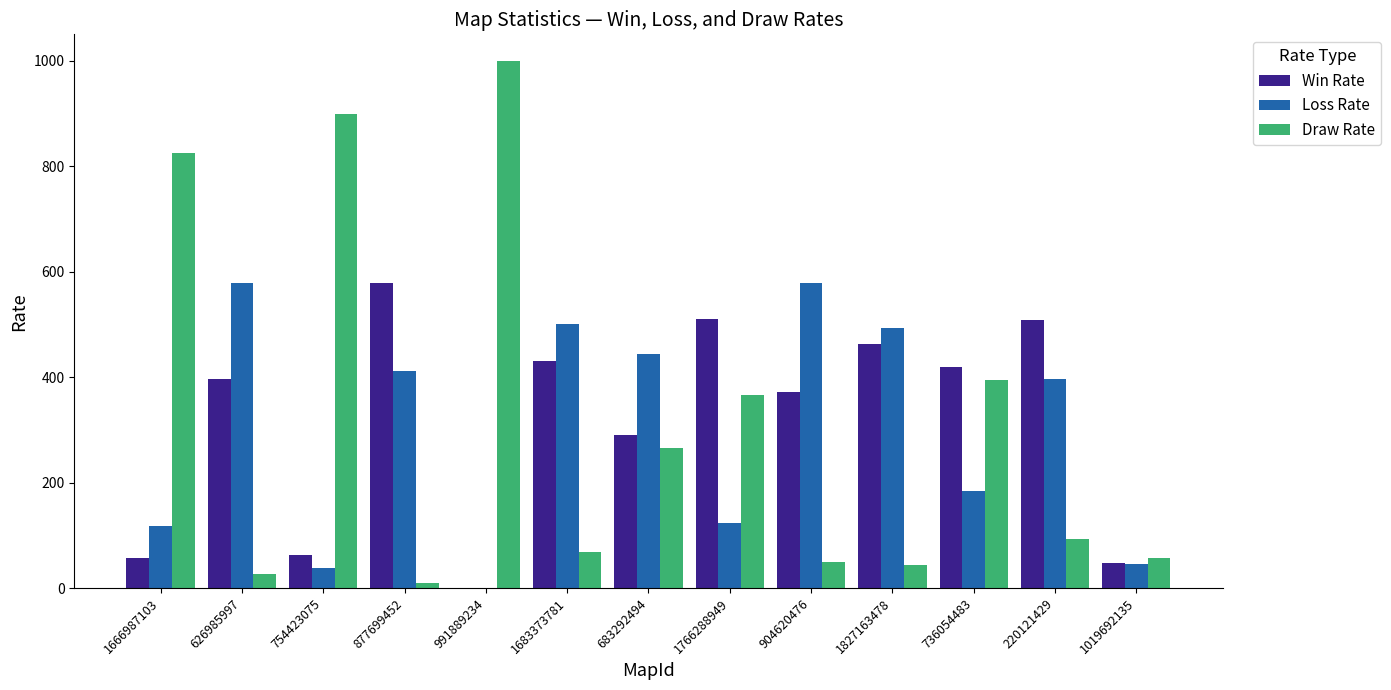

What is the sum of all Loss Rate values?

3914